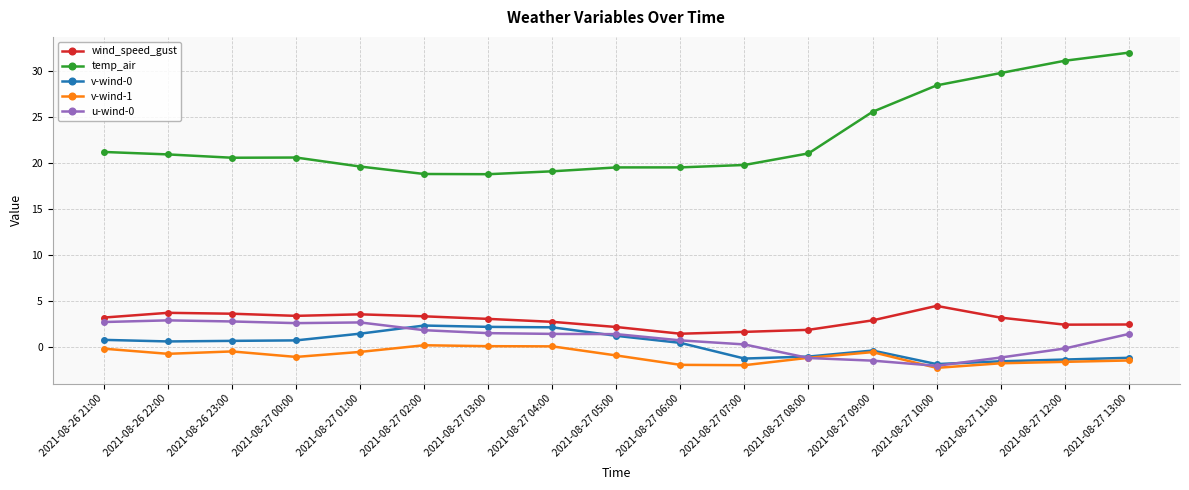

The v-wind-0 series shows 1.5 at 2021-08-27 01:00. True or false?

True